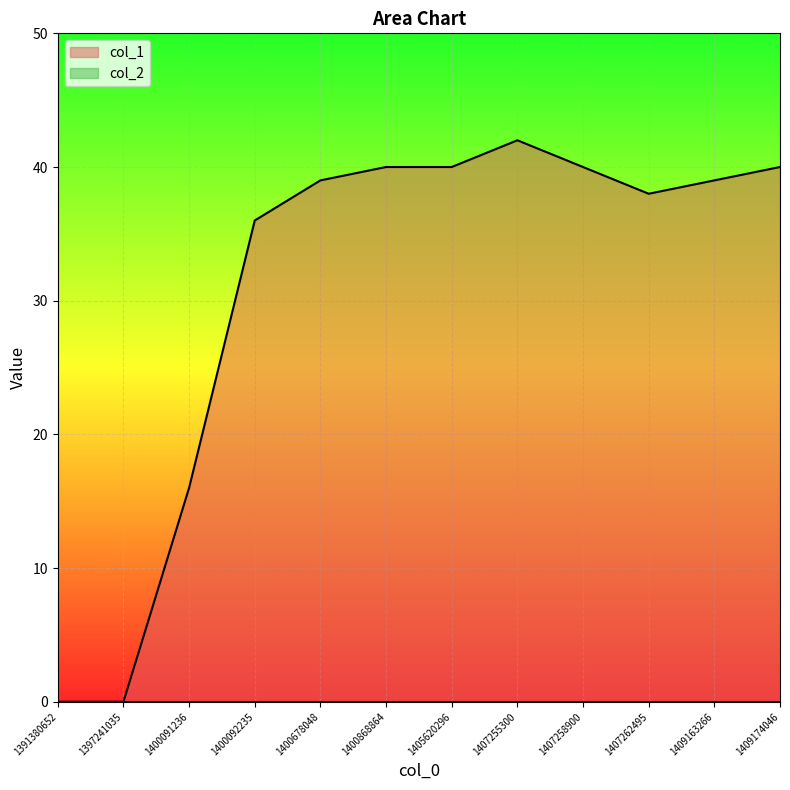

The chart shows a value of 54 at 1407258900. True or false?

False